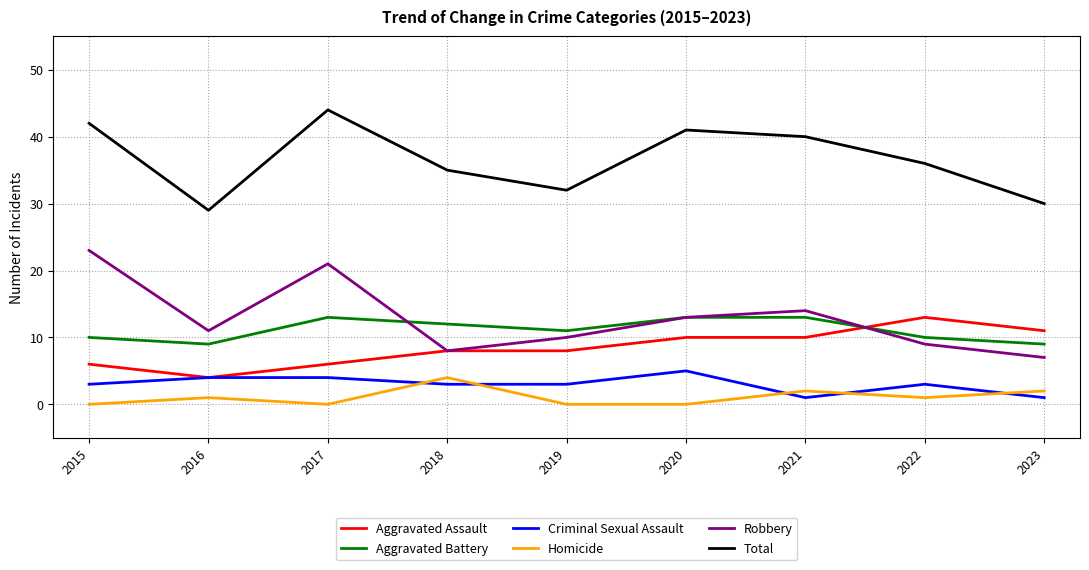

True or false: Criminal Sexual Assault and Total cross at least once.

False